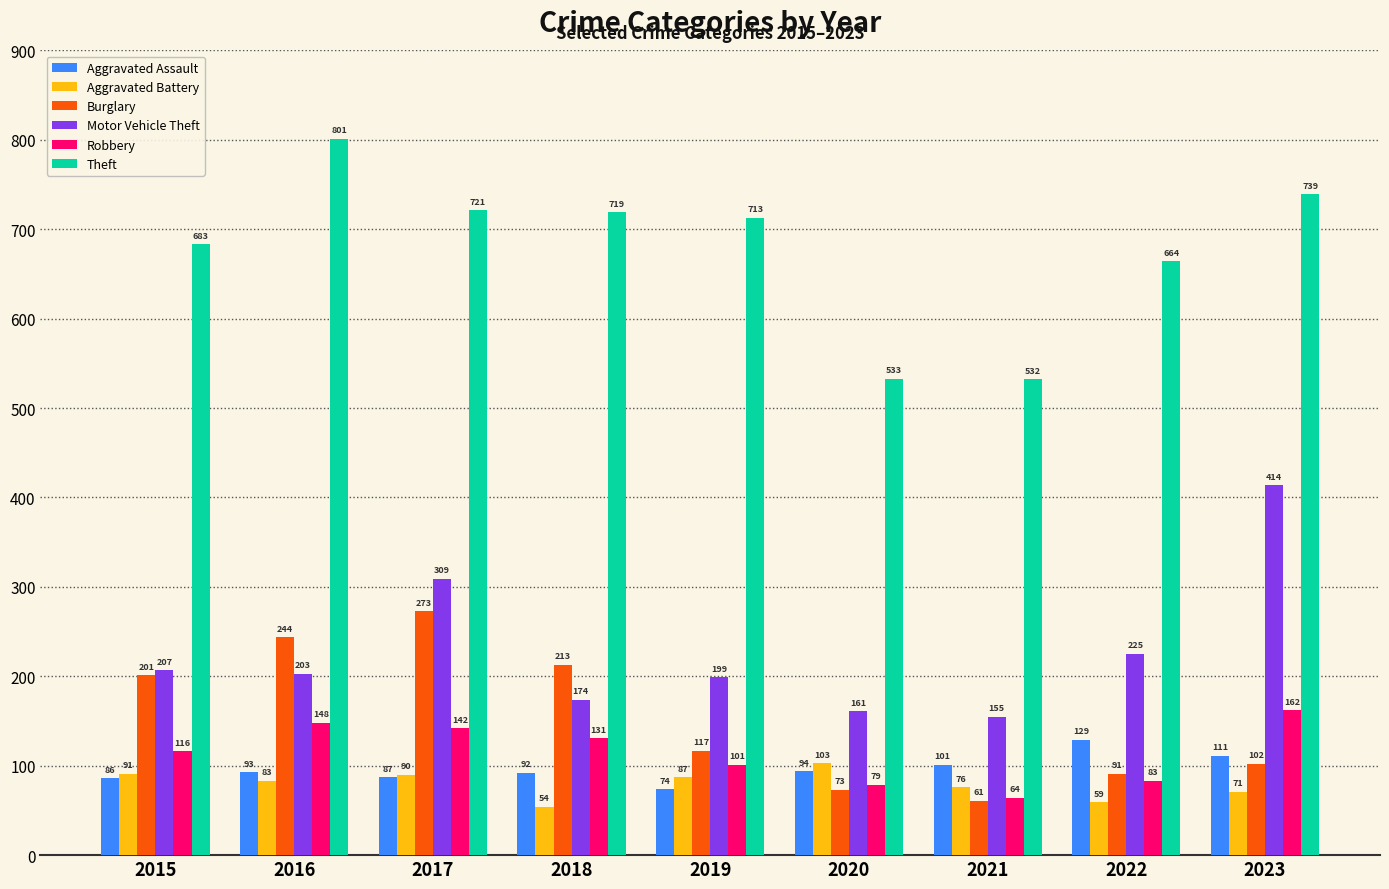

What is the average value of the Motor Vehicle Theft series?

227